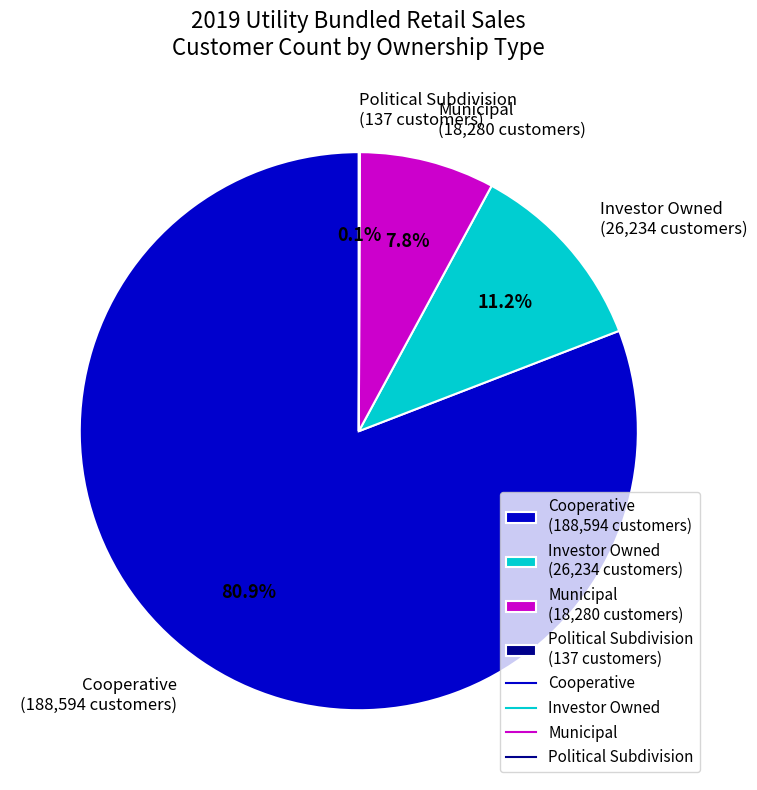

Is there a majority slice in this chart?

Yes